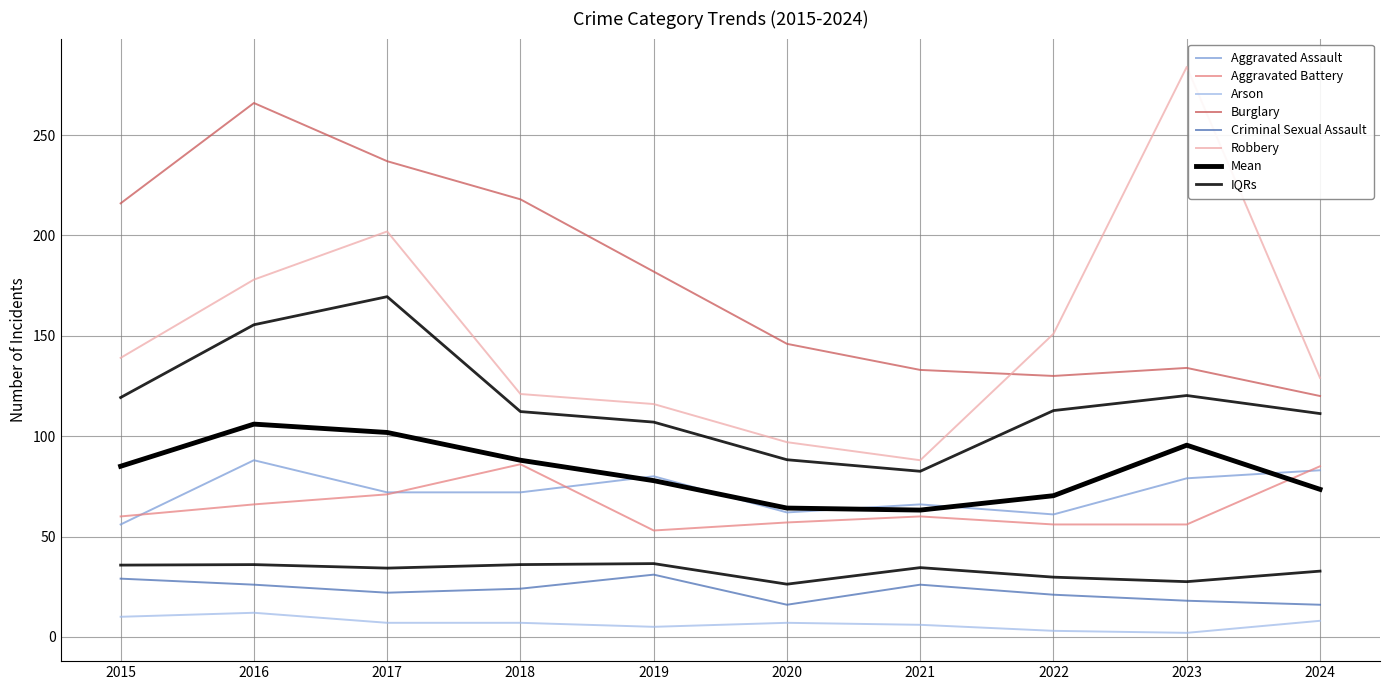

Which series changed the most between 2019 and 2024?

Burglary